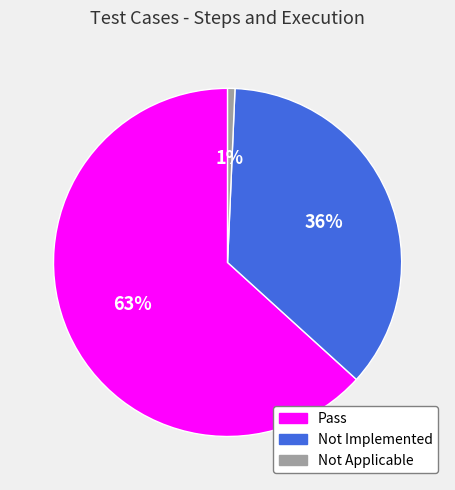

Is there a majority slice in this chart?

Yes